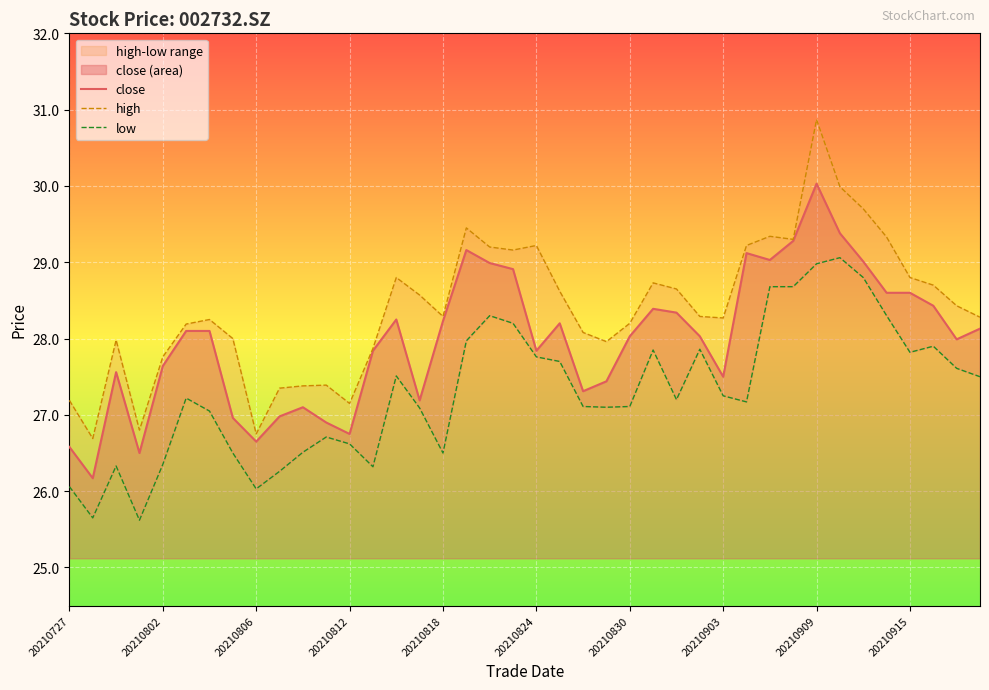

What is the value of the high point at the 21st from the left?

29.2